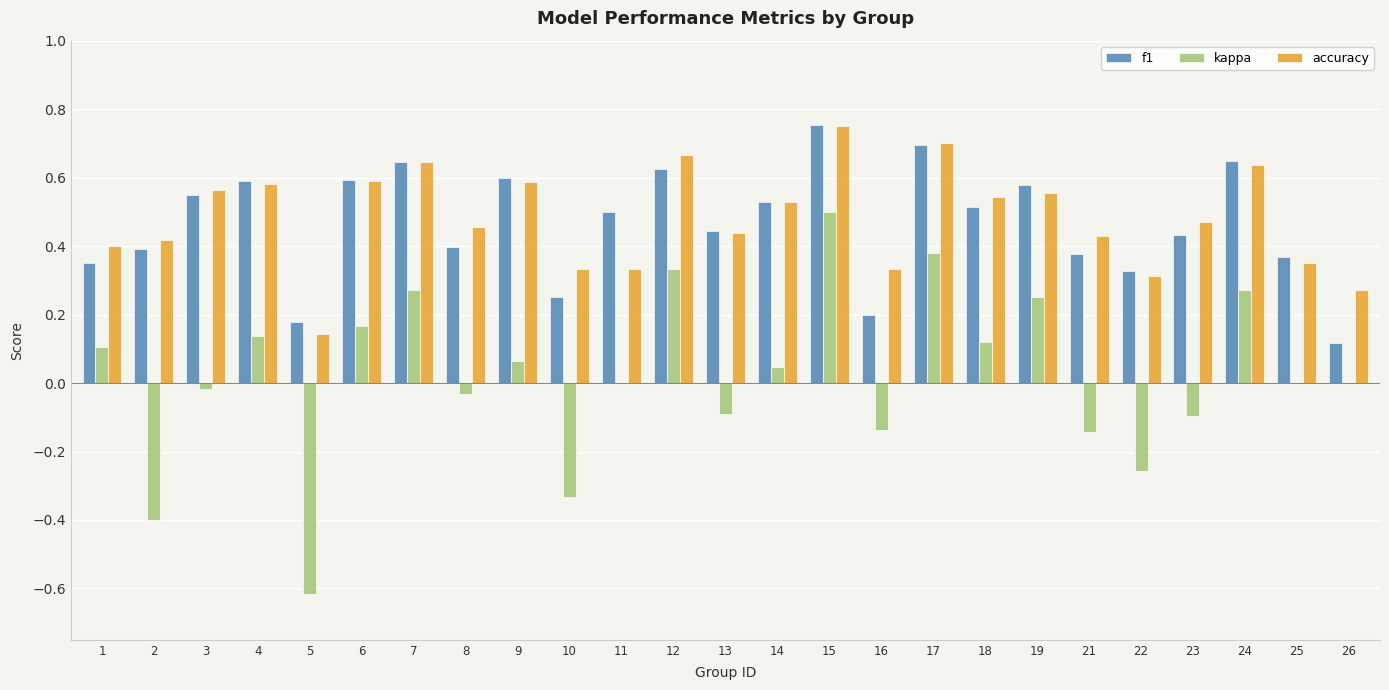

Which series has the largest range (max minus min)?

kappa